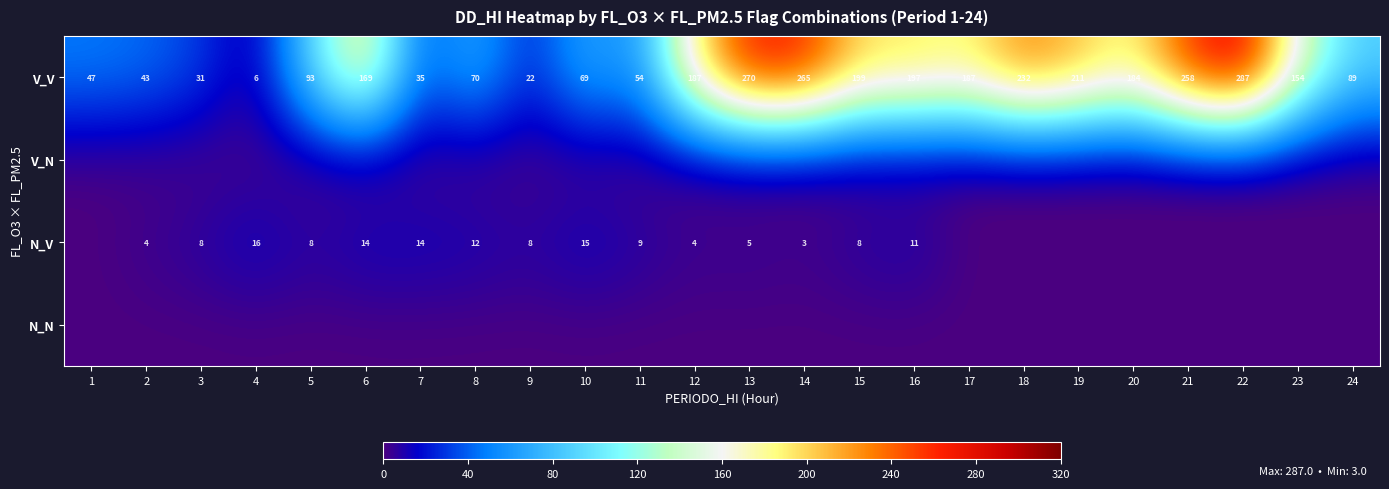

The N_V series shows 1 at 12. True or false?

False